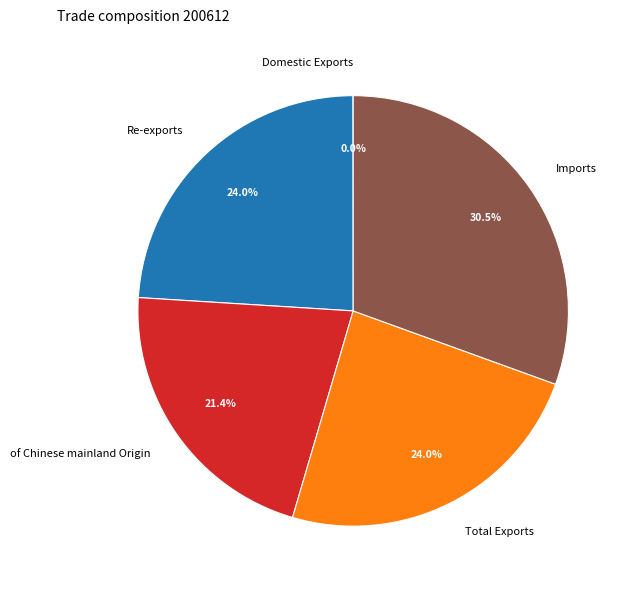

Does of Chinese mainland Origin represent more than half of the total?

No